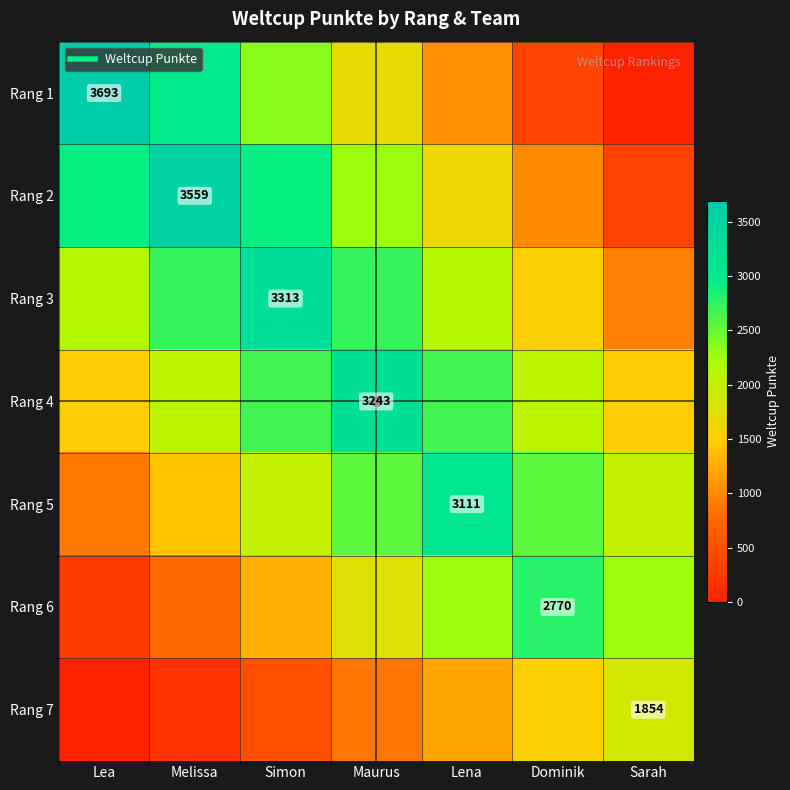

What value does the Rang 5 series have at Sarah?

1991.0